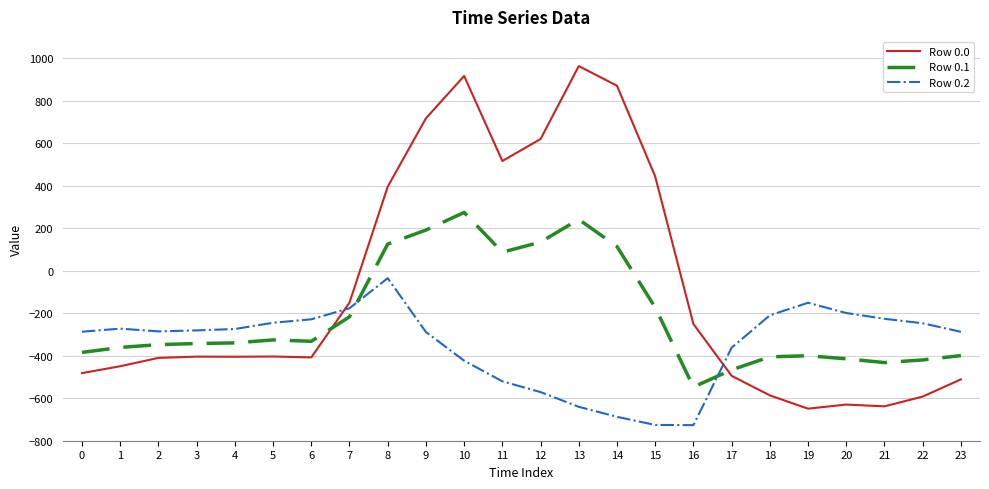

List the series in order of their peak value, highest first.

Row 0.0, Row 0.1, Row 0.2